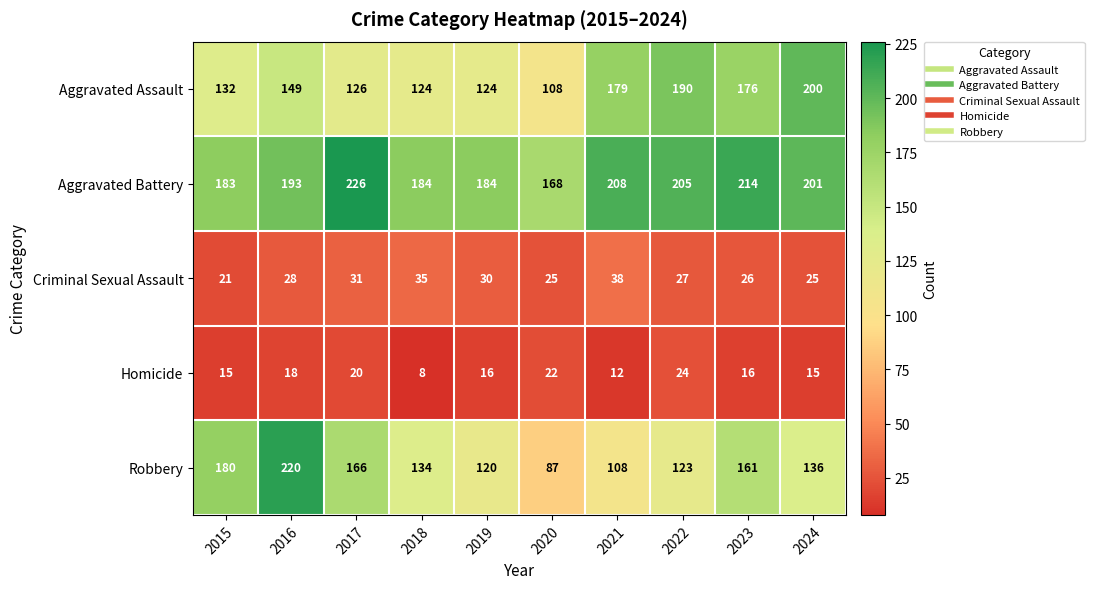

Which series has the largest range (max minus min)?

Robbery